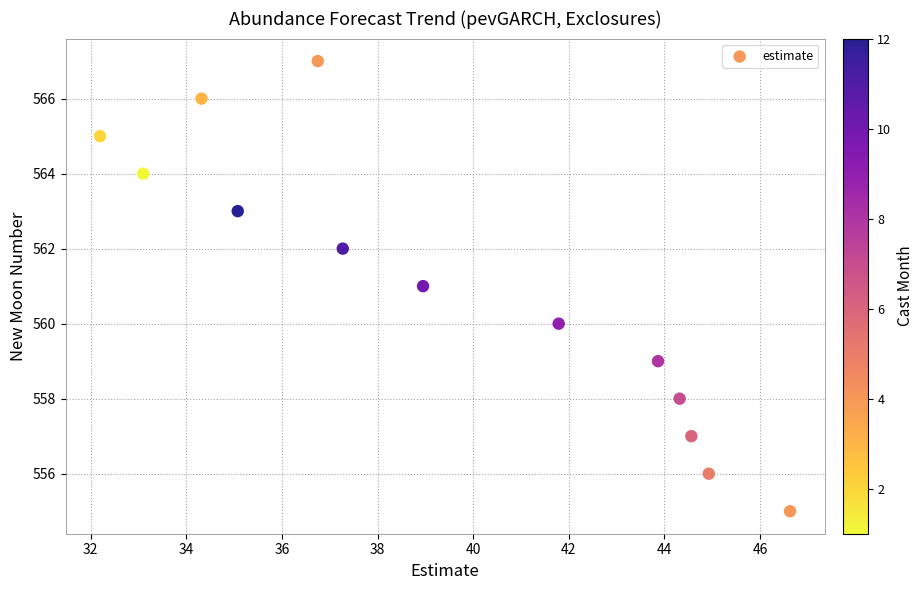

What is the range of Y values (max minus min)?

12